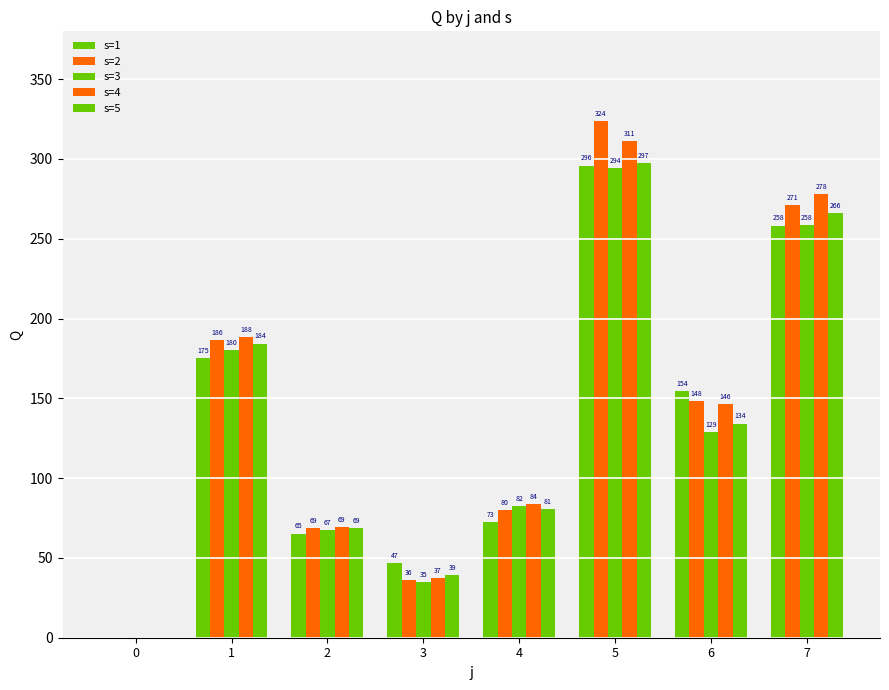

How many data points does each series have?

8